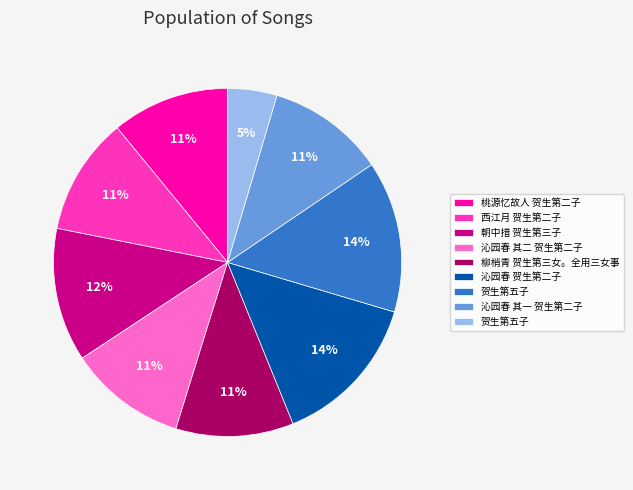

Is there a majority slice in this chart?

No